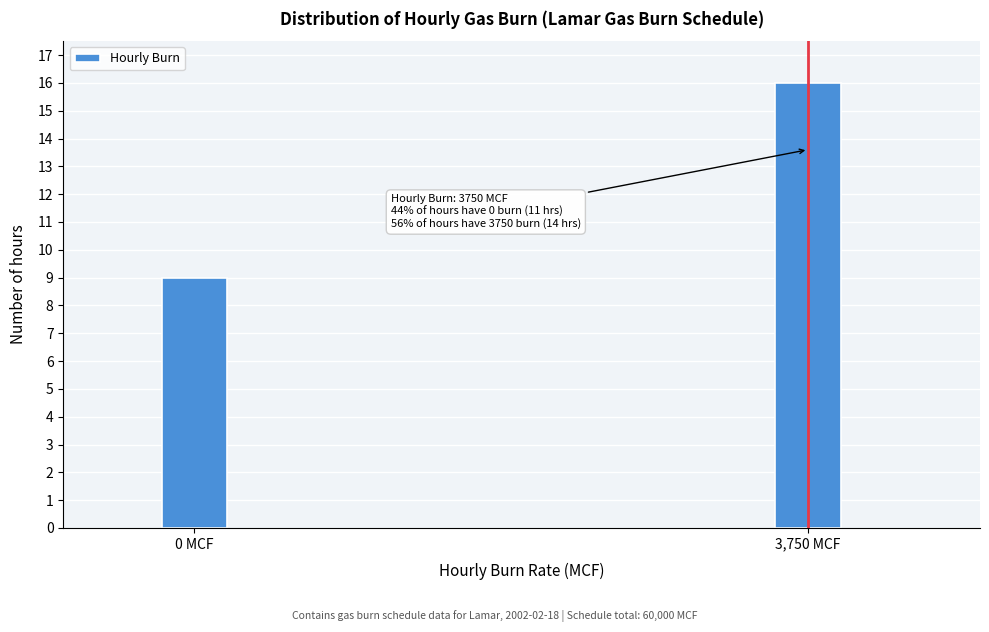

Reading left to right, transcribe all the data shown in this chart.

9	16